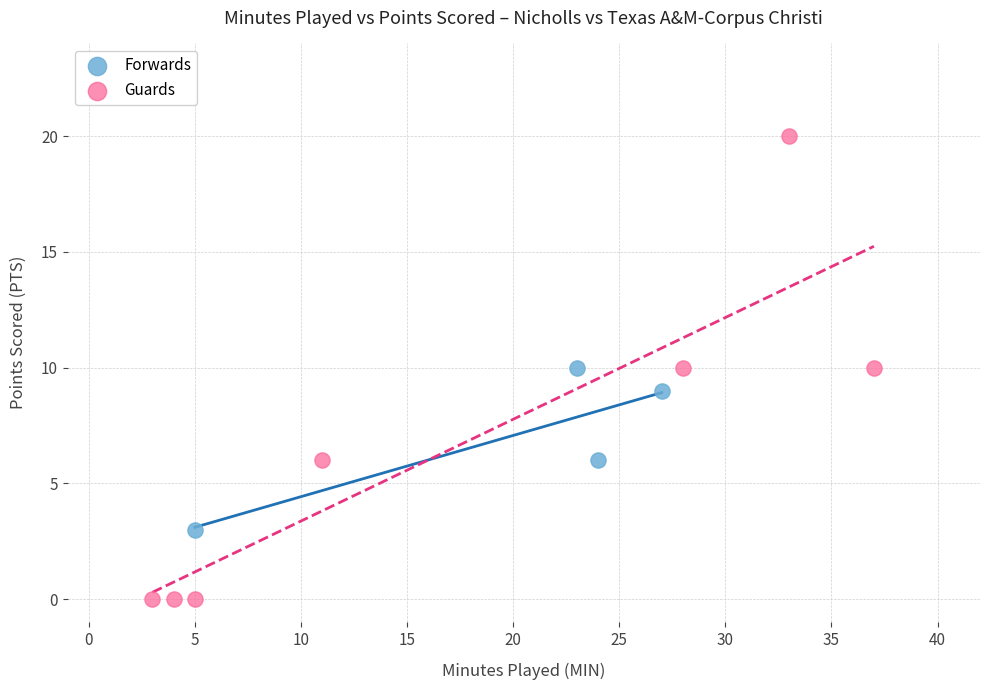

Which series has the largest Y range (max minus min)?

Guards